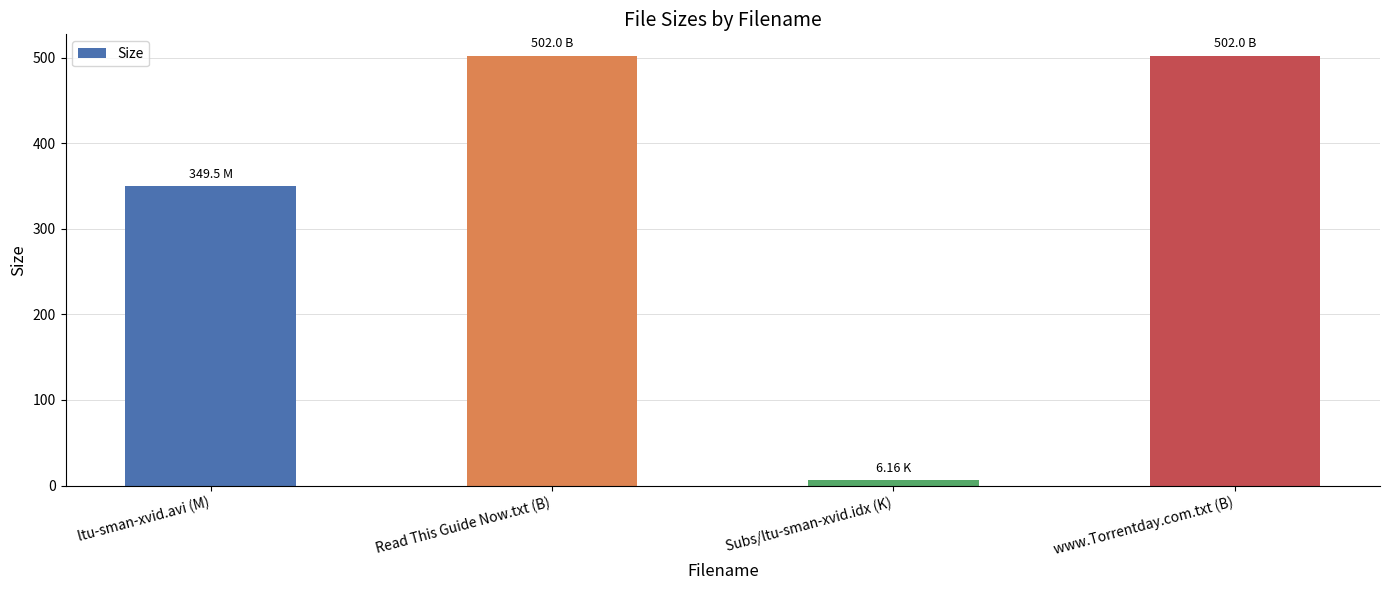

Reading left to right, transcribe all the data shown in this chart.

ltu-sman-xvid.avi (M)=349.5	Read This Guide Now.txt (B)=502.0	Subs/ltu-sman-xvid.idx (K)=6.2	www.Torrentday.com.txt (B)=502.0